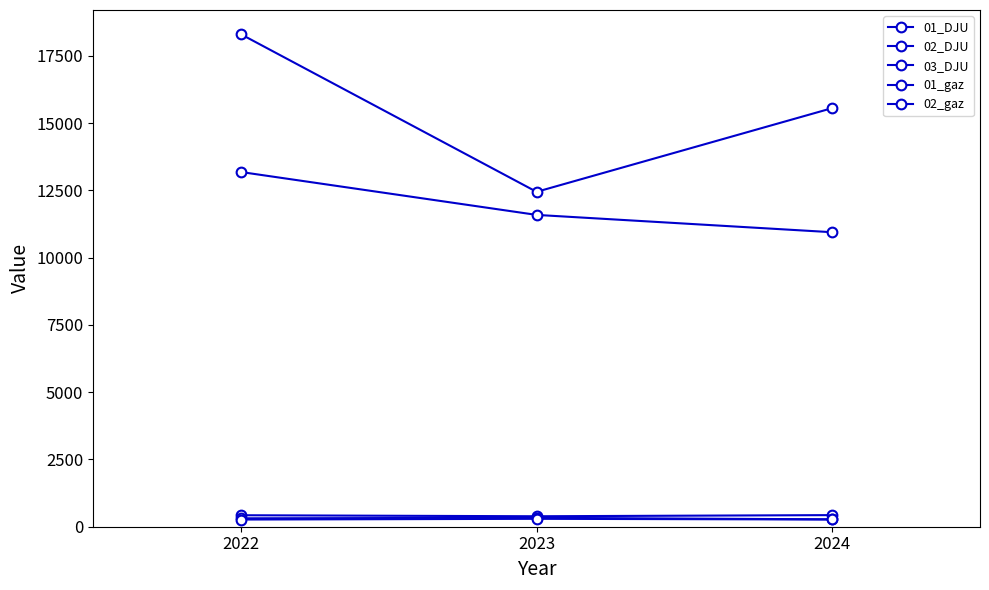

Reading left to right, what are all the values shown in this chart?

01_DJU: 2022=426.9	2023=389.1	2024=431.4
02_DJU: 2022=312.7	2023=331.9	2024=274.6
03_DJU: 2022=267.1	2023=293.9	2024=268.5
01_gaz: 2022=18305.0	2023=12448.1	2024=15559.4
02_gaz: 2022=13185.0	2023=11590.6	2024=10946.8